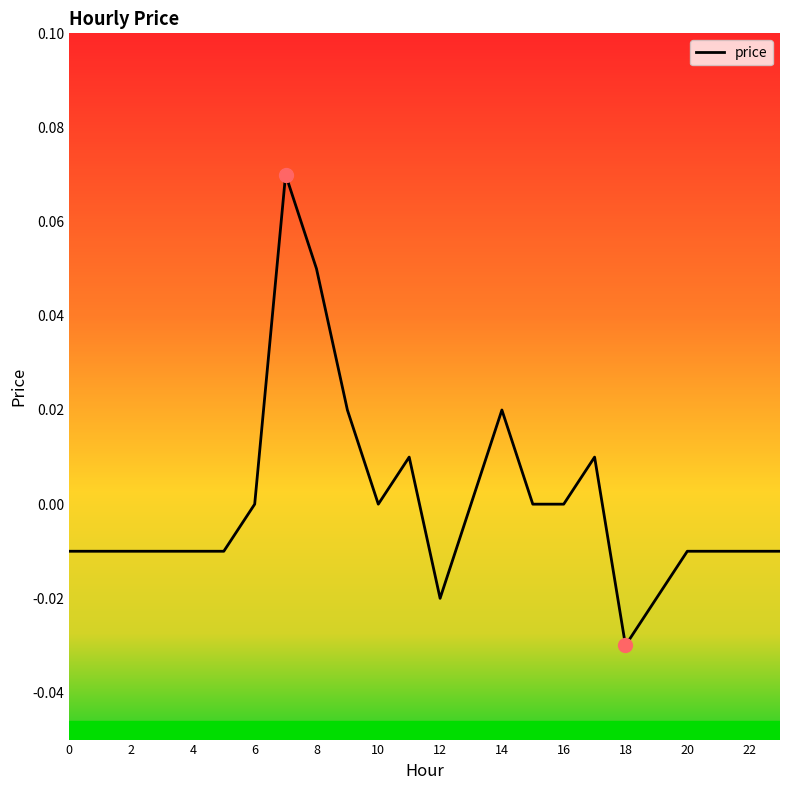

Which category has the lowest value across all series?

18